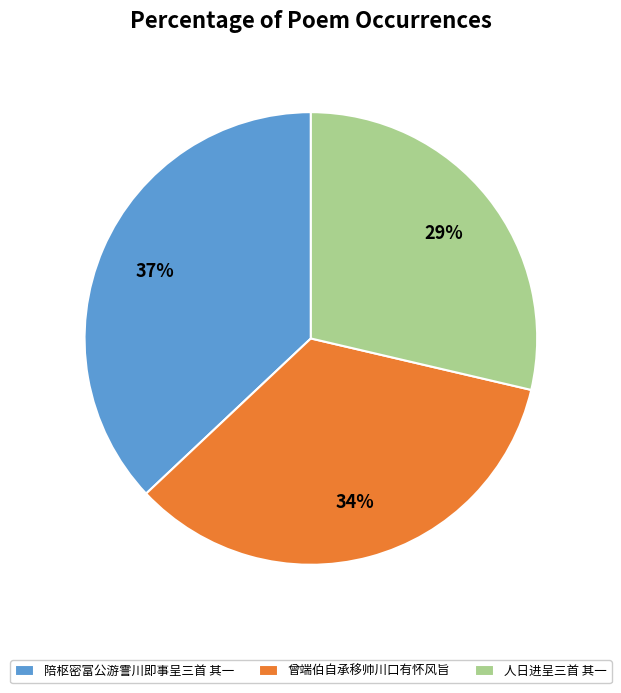

Does 陪枢密富公游霅川即事呈三首 其一 account for over 50% of the chart?

No